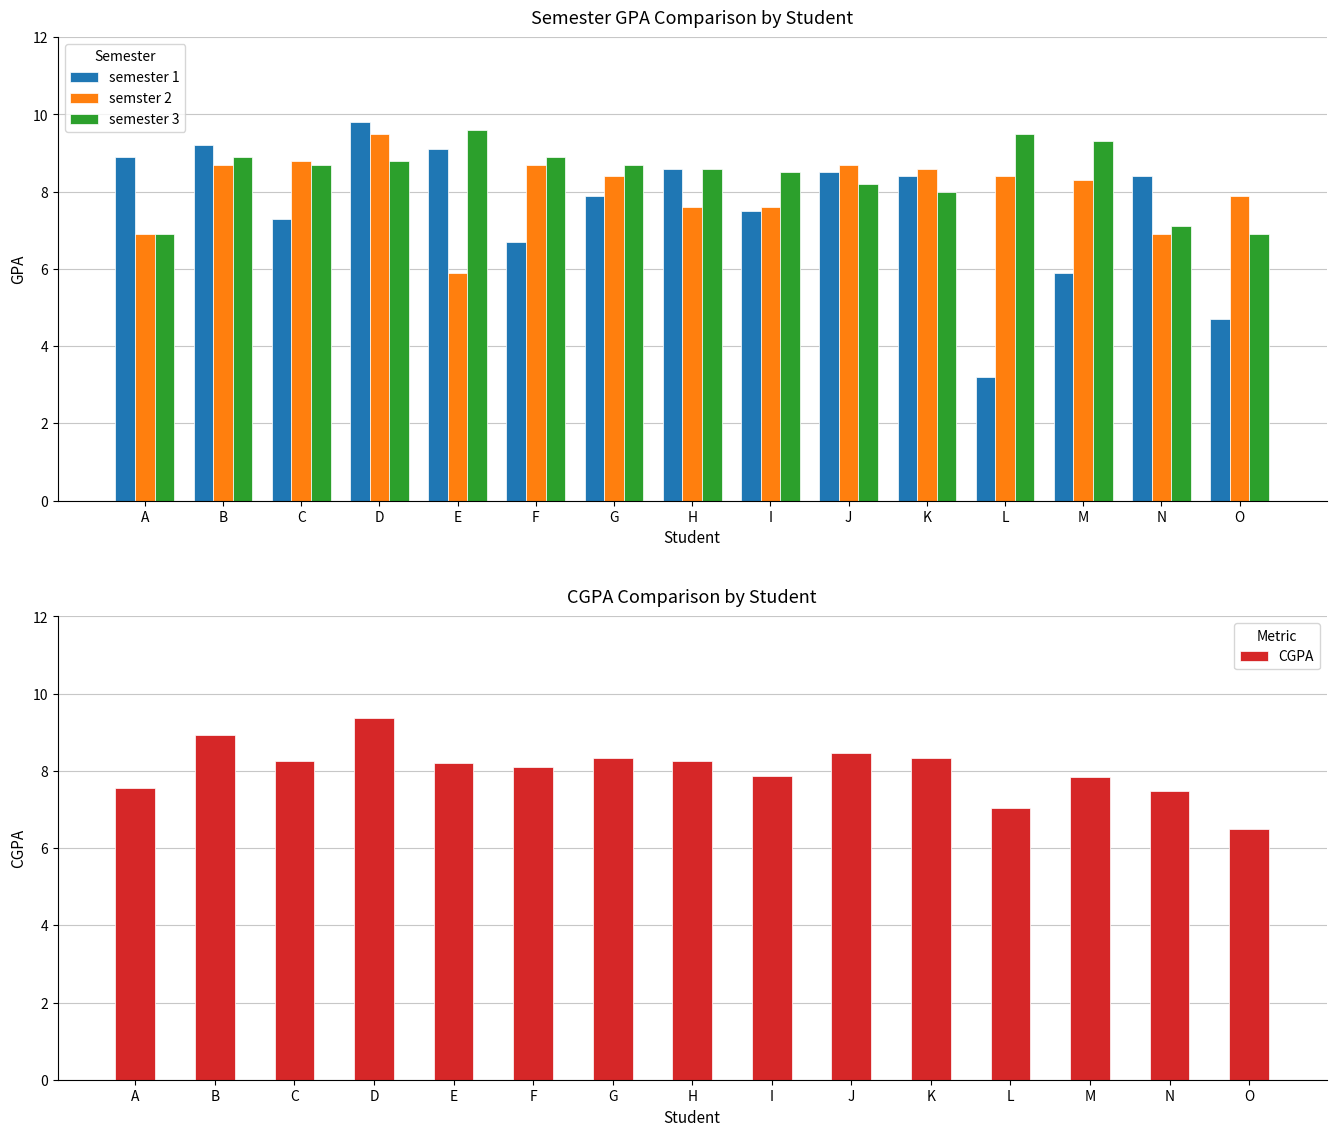

How many bars are there in each group?

4